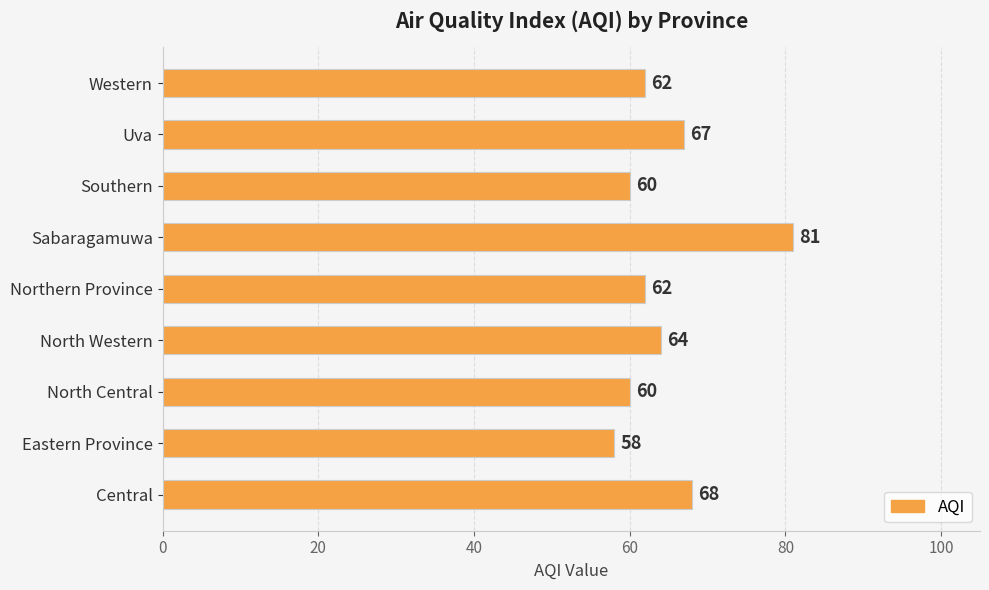

Are the bars horizontal?

Yes